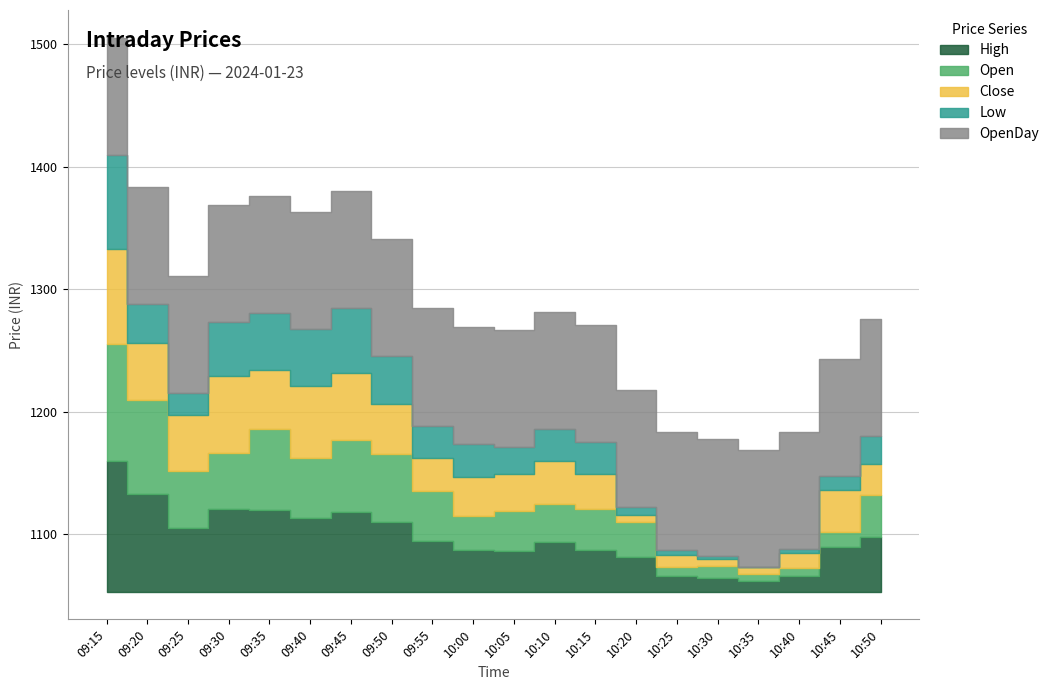

Reading right to left, list all the values displayed in this chart.

High: 1147.8	1140.0	1116.0	1111.8	1114.0	1116.2	1131.8	1137.1	1143.9	1136.6	1137.3	1144.2	1160.0	1168.0	1163.4	1170.0	1170.7	1155.0	1183.0	1209.5
Open: 1137.8	1115.1	1109.7	1108.8	1113.6	1110.0	1131.2	1137.1	1134.3	1135.5	1130.8	1144.2	1158.7	1162.0	1152.0	1168.8	1148.8	1149.5	1180.0	1199.0
Close: 1128.0	1137.8	1115.8	1109.1	1108.8	1113.2	1109.4	1131.2	1137.8	1133.8	1135.2	1130.0	1144.1	1157.8	1162.0	1152.0	1166.4	1149.0	1149.5	1180.3
Low: 1126.2	1114.6	1106.3	1103.2	1105.7	1107.7	1109.3	1129.3	1129.7	1125.0	1130.0	1130.0	1142.0	1156.5	1149.5	1149.5	1146.5	1121.0	1134.5	1180.3
OpenDay: 1198.7	1198.7	1198.7	1198.7	1198.7	1198.7	1198.7	1198.7	1198.7	1198.7	1198.7	1198.7	1198.7	1198.7	1198.7	1198.7	1198.7	1198.7	1198.7	1198.7